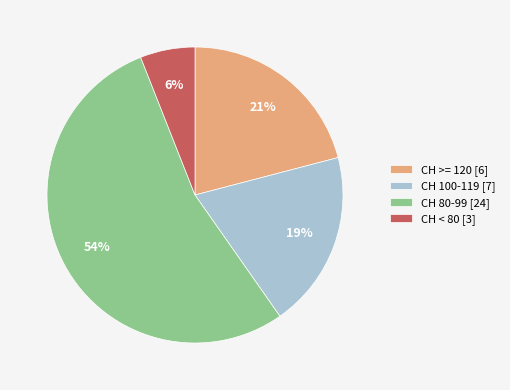

To the nearest percent, what portion does CH 100-119 [7] represent?

19%